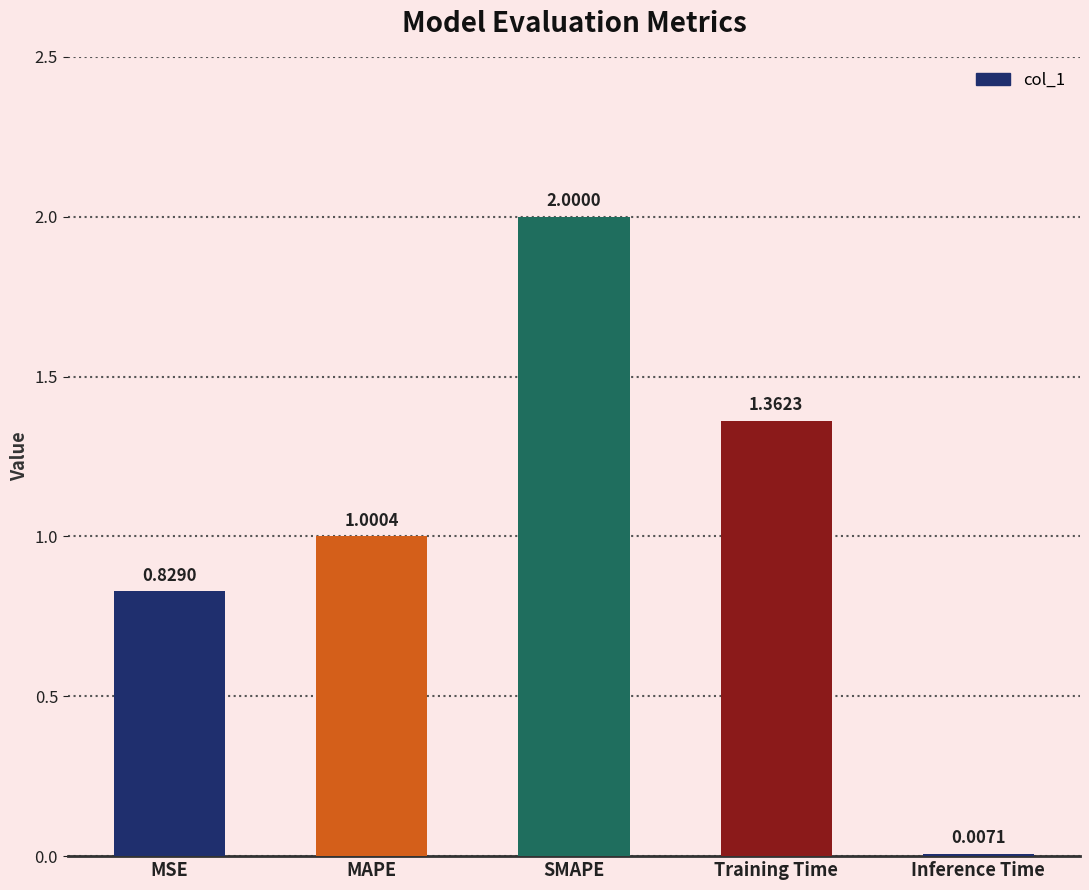

What is the greatest value displayed?

2.0